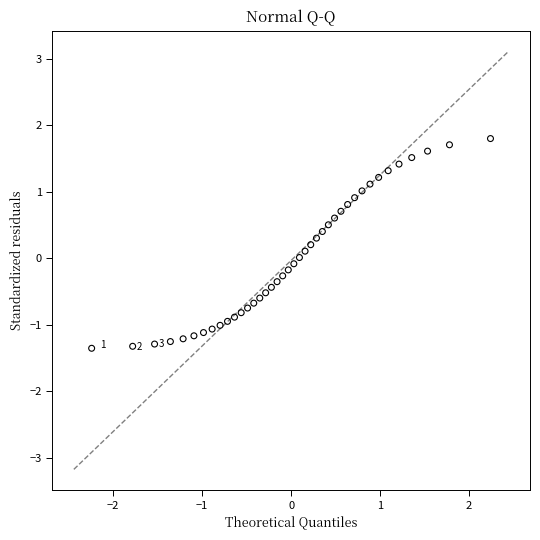

What is the range of X values (max minus min)?

4.5